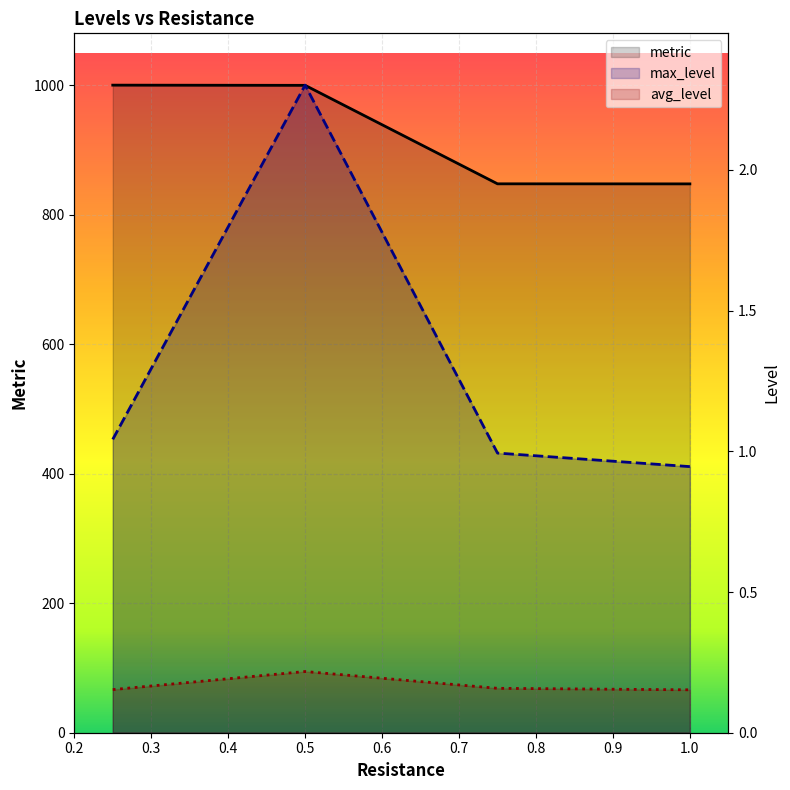

Rank the series at 0.25 from lowest to highest value.

avg_level, max_level, metric